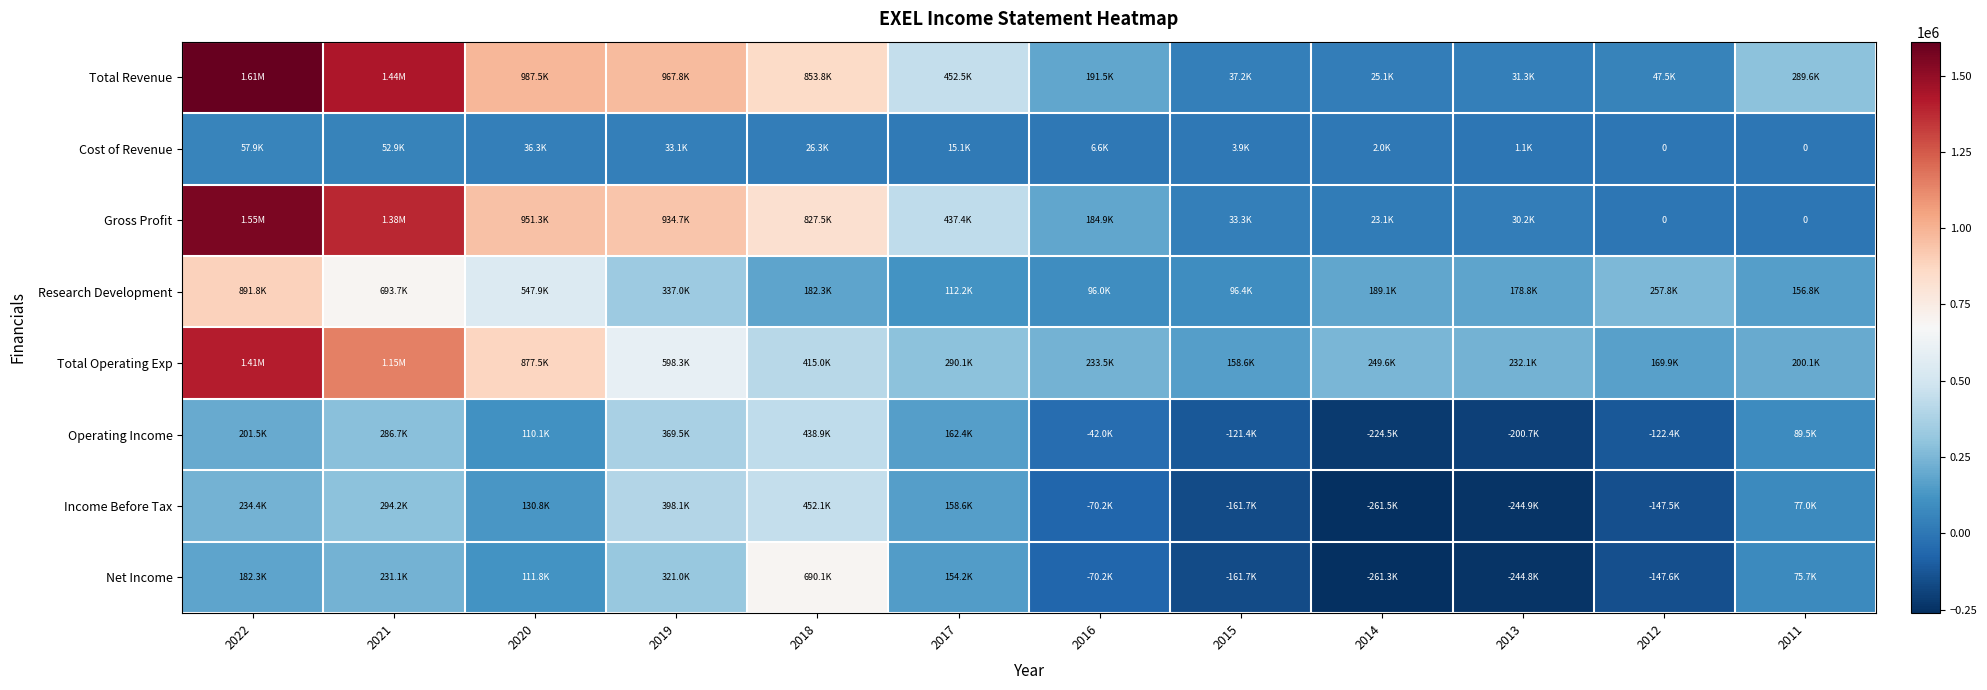

What is the total value across all series at 2020?

3753200